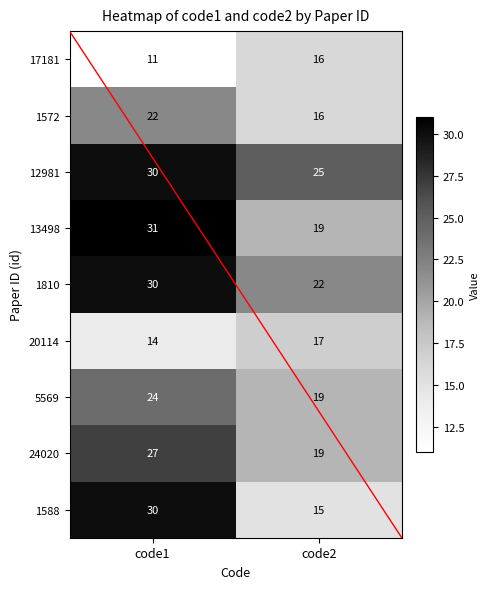

What is the minimum value shown in the chart?

11